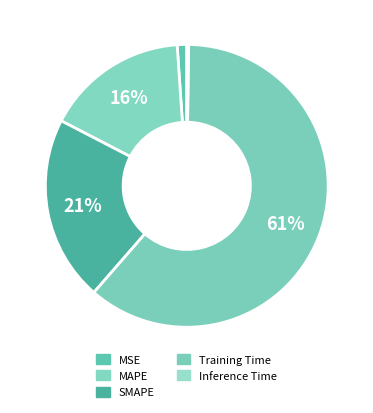

Which category has the smallest portion of the pie?

Inference Time